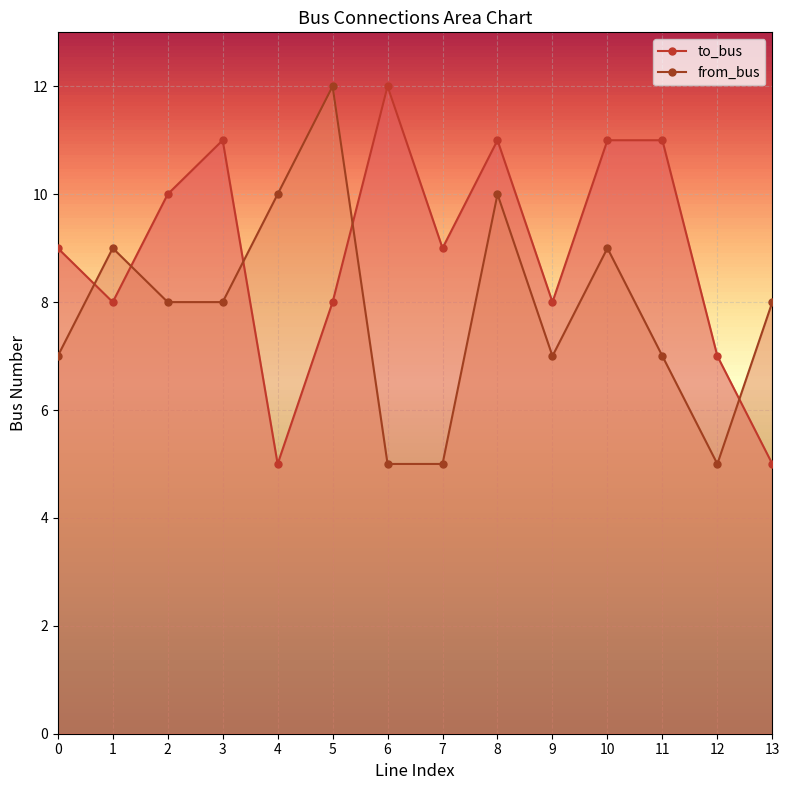

At how many categories does at least one series exceed 8?

11